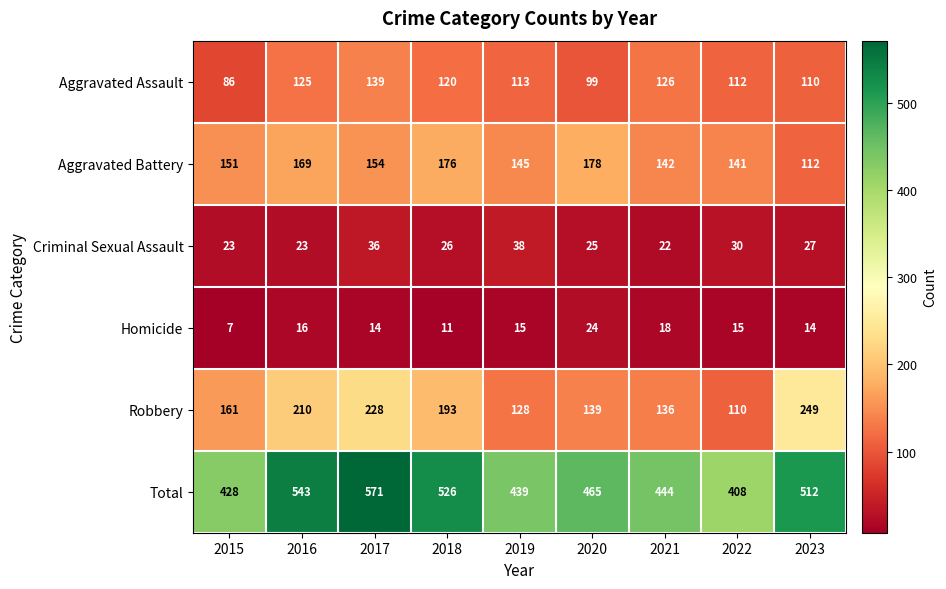

Where is Criminal Sexual Assault nearest to the value 30?

2022